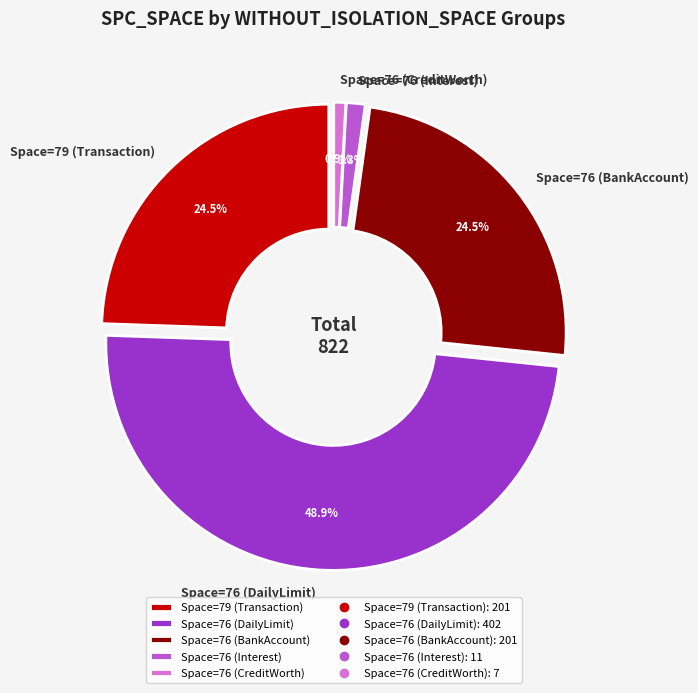

Does 37 account for over 50% of the chart?

No